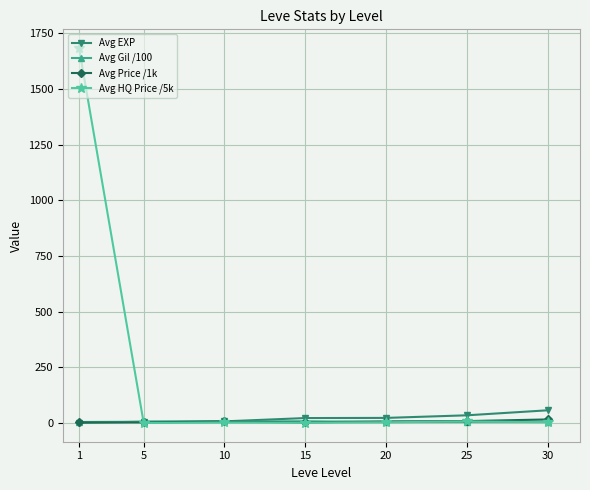

What is the highest value of the Avg EXP series?

57.5